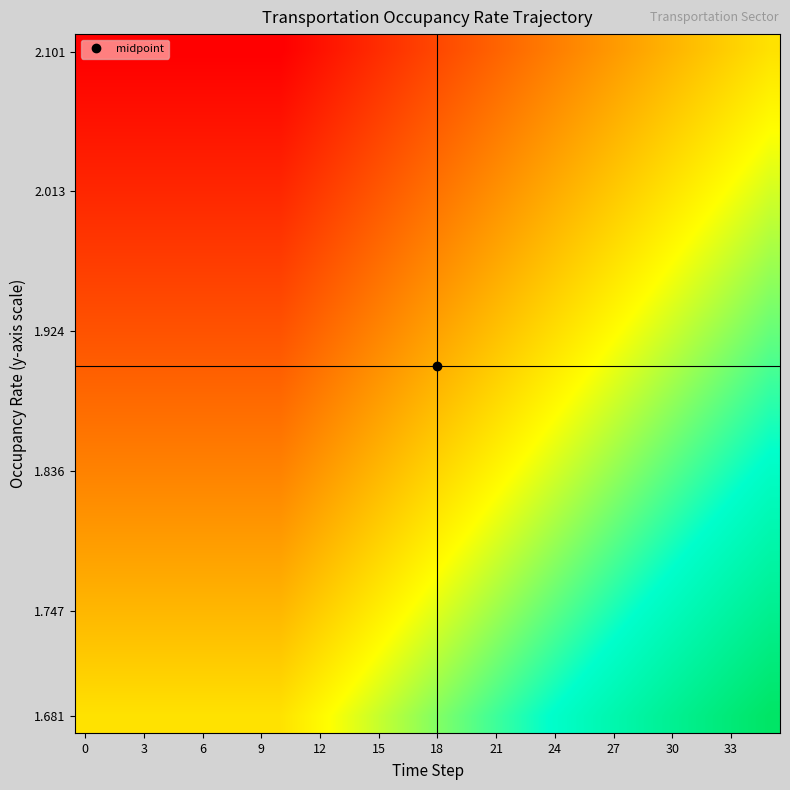

What is the minimum value shown in the chart?

0.8